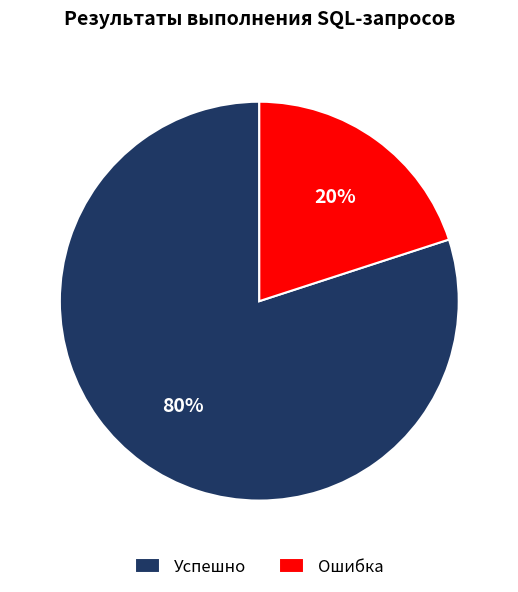

Count the number of slices in the pie.

2